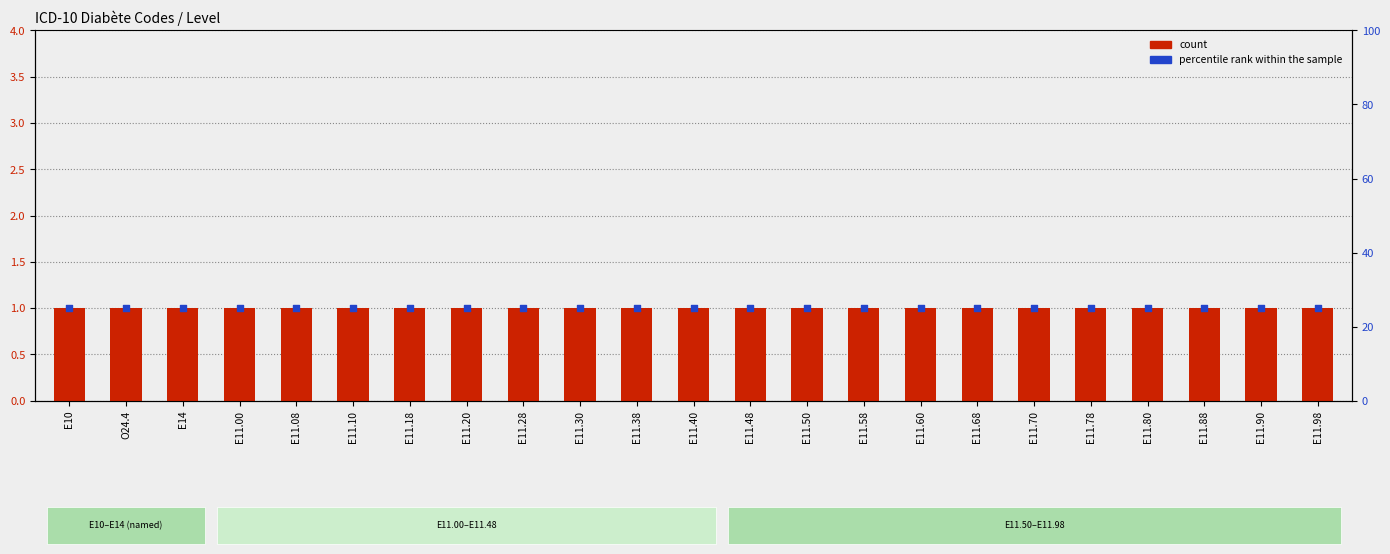

Which series contains the highest Y value?

percentile rank within the sample